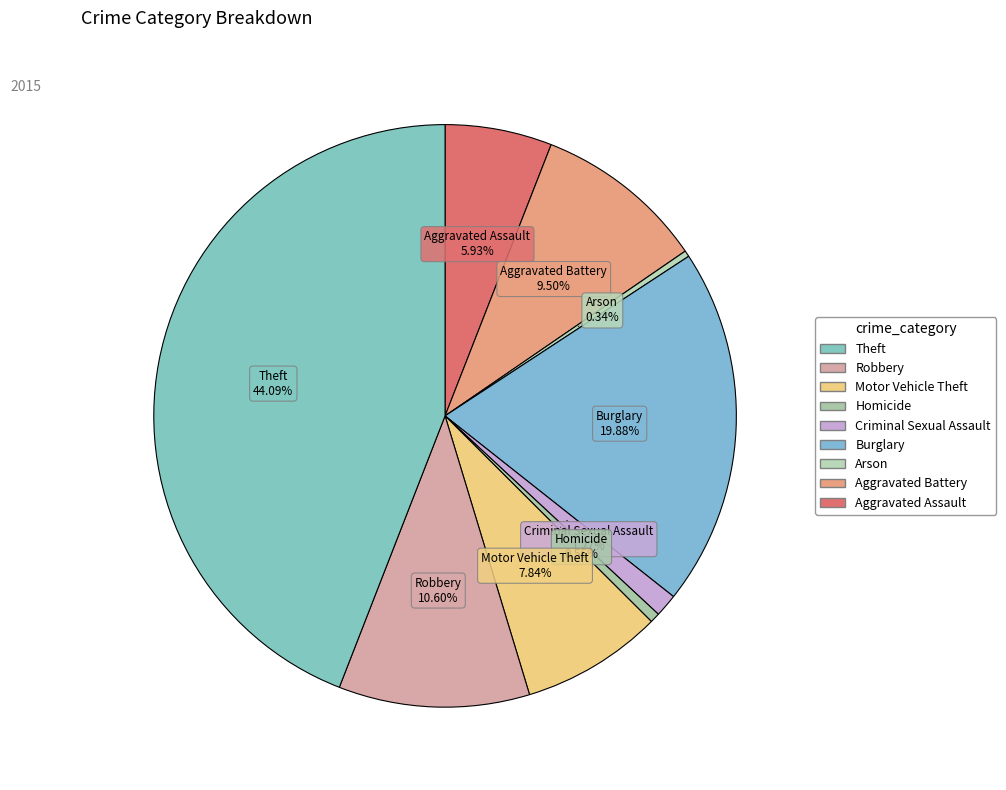

Count the number of slices in the pie.

9